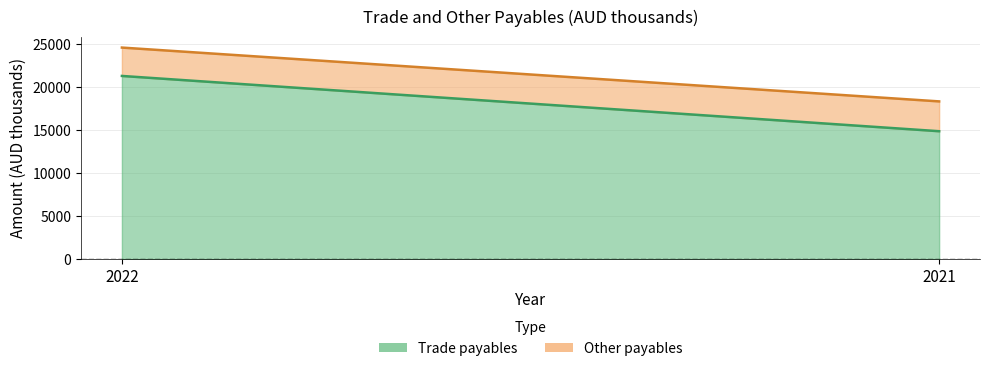

What is the sum of all Other payables values?

6776